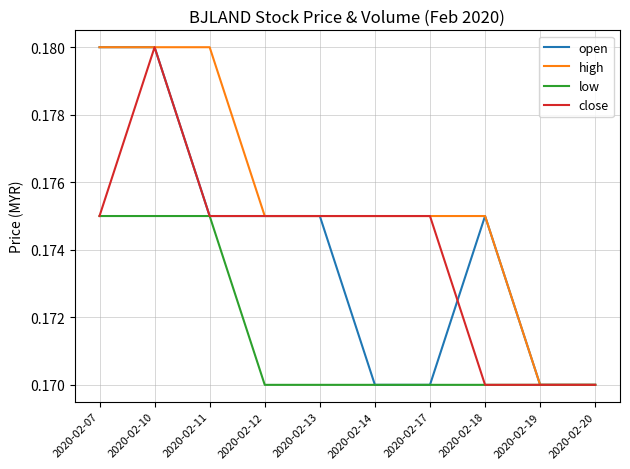

Which series changed the most between 2020-02-10 and 2020-02-18?

close